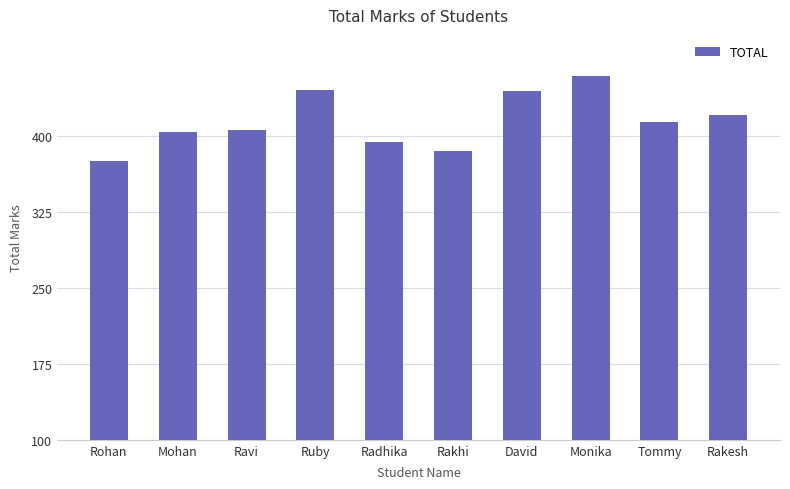

What value does the data have at Rakesh, to the nearest 10?

420